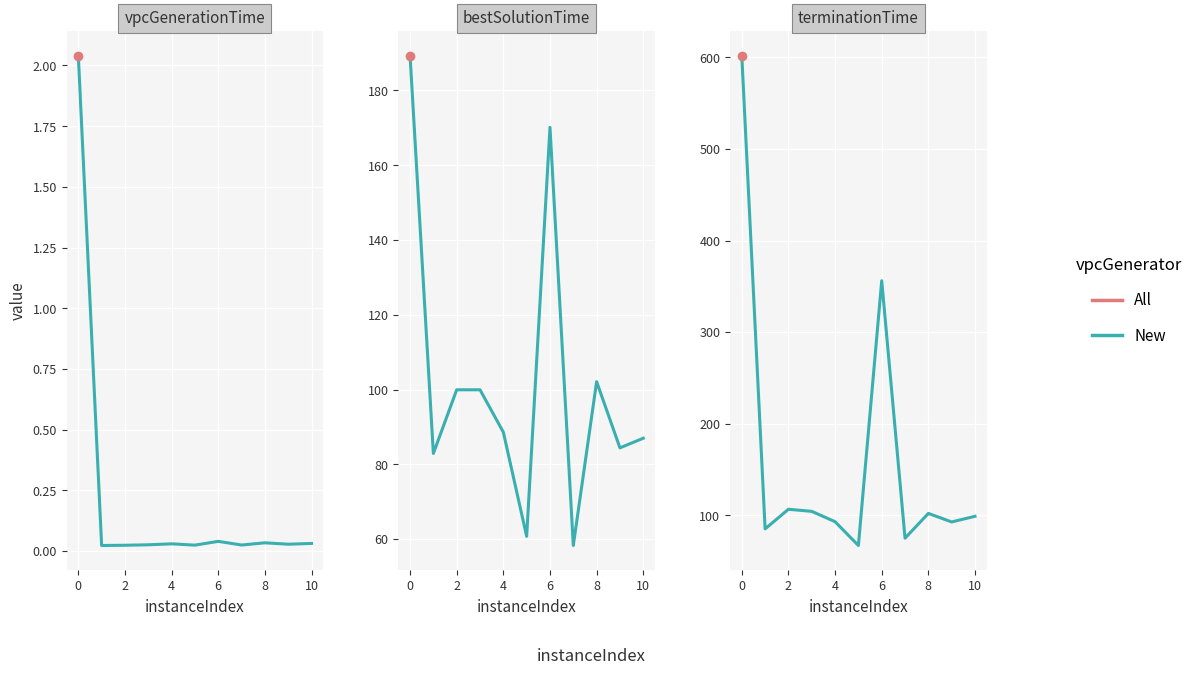

What is the change in value from 0 to 8?

-499.9